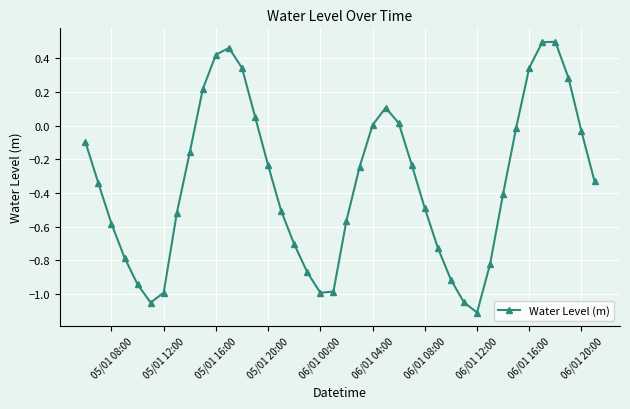

What is the difference between the second highest and second lowest values?

1.5